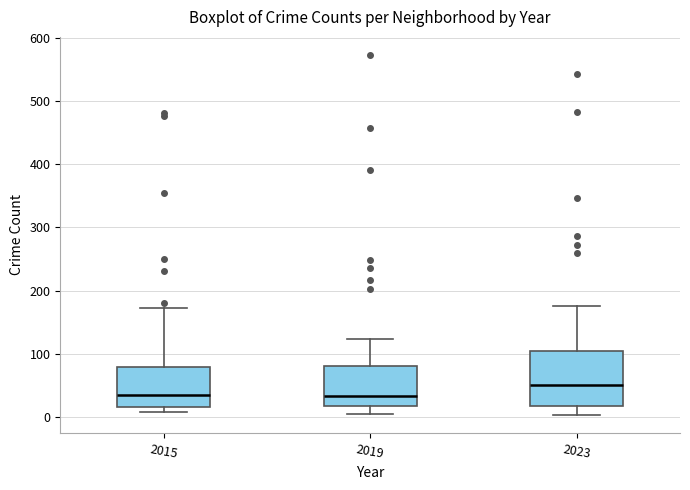

Reading left to right, read every box against the y-axis: the position of its median line, the range the box covers, and the ends of its whiskers. The values are not printed on the chart, so give them approximately, as read against the axis.

2015: median 30, box 20 to 80, whiskers 10 to 170
2019: median 30, box 20 to 80, whiskers 10 to 120
2023: median 50, box 20 to 110, whiskers 0 to 180